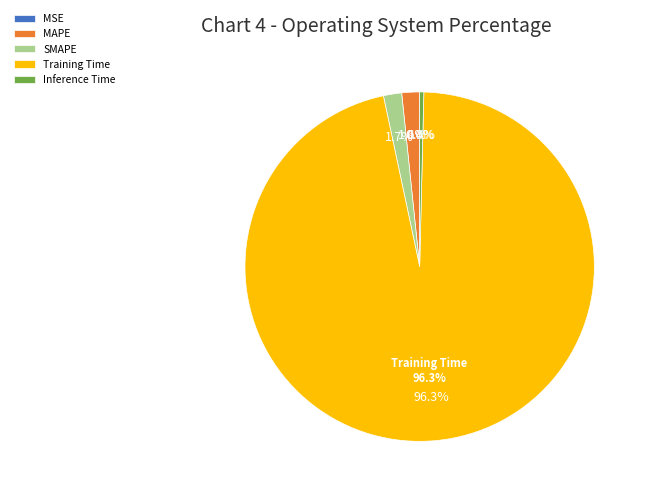

Is it true that SMAPE is 2% of the pie?

True